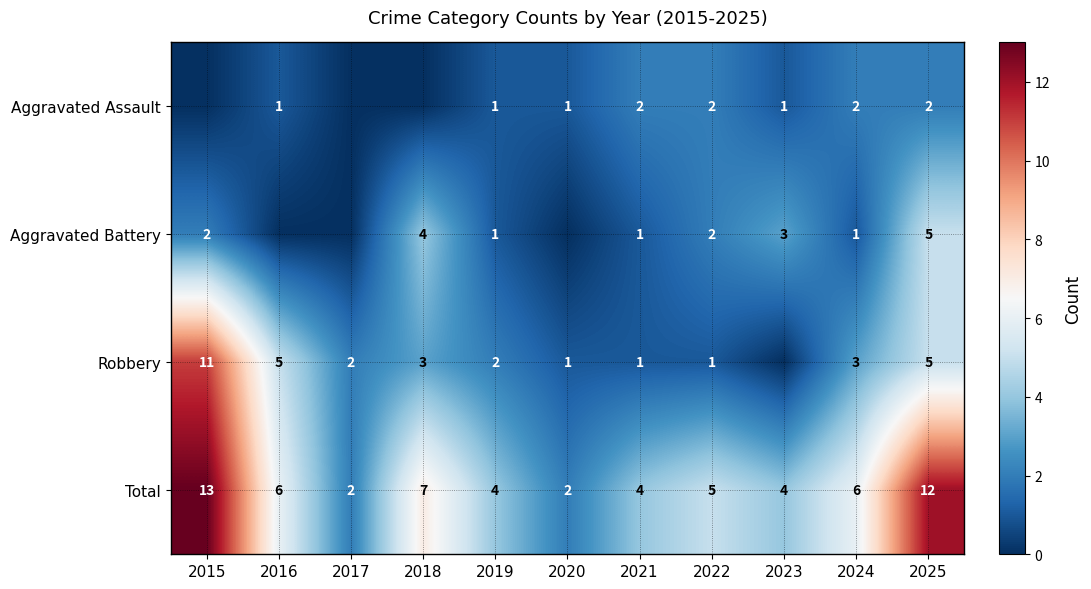

Is it true that Total equals 4 at 2021?

True